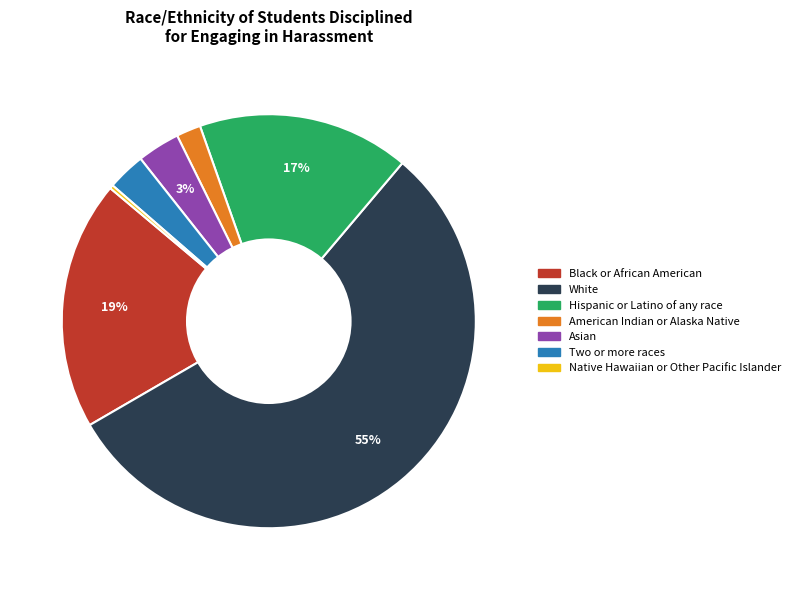

Does Two or more races account for over 50% of the chart?

No